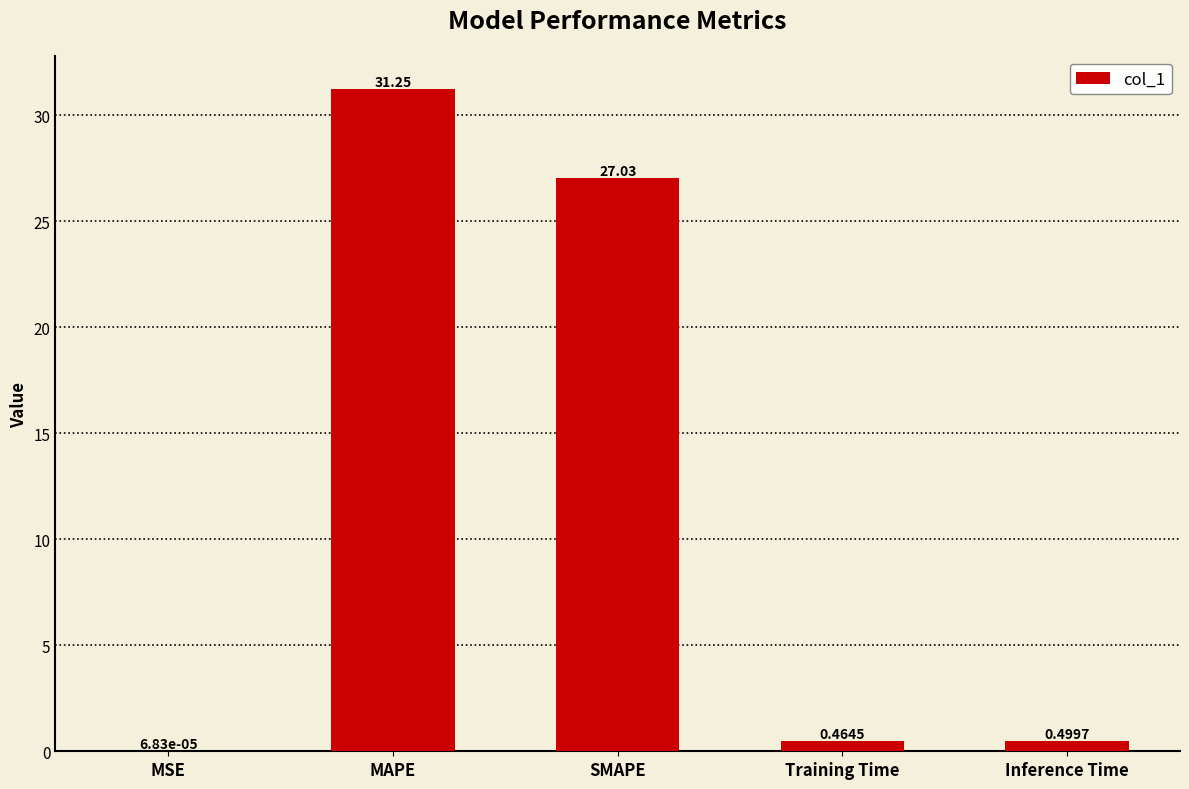

Which label corresponds to the largest value in the chart?

MAPE